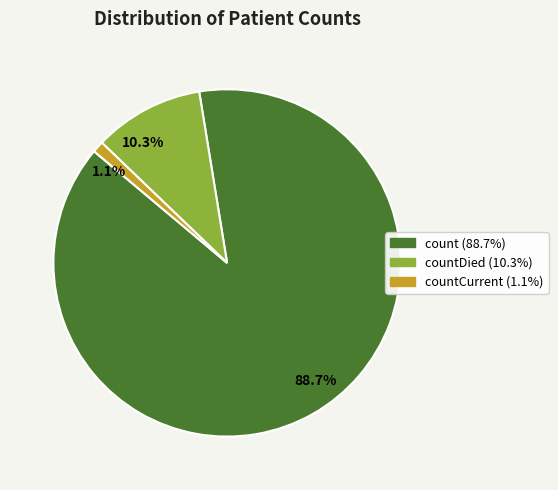

Approximately how many times larger is the value at 88.7% compared to 10.3%?

8.6